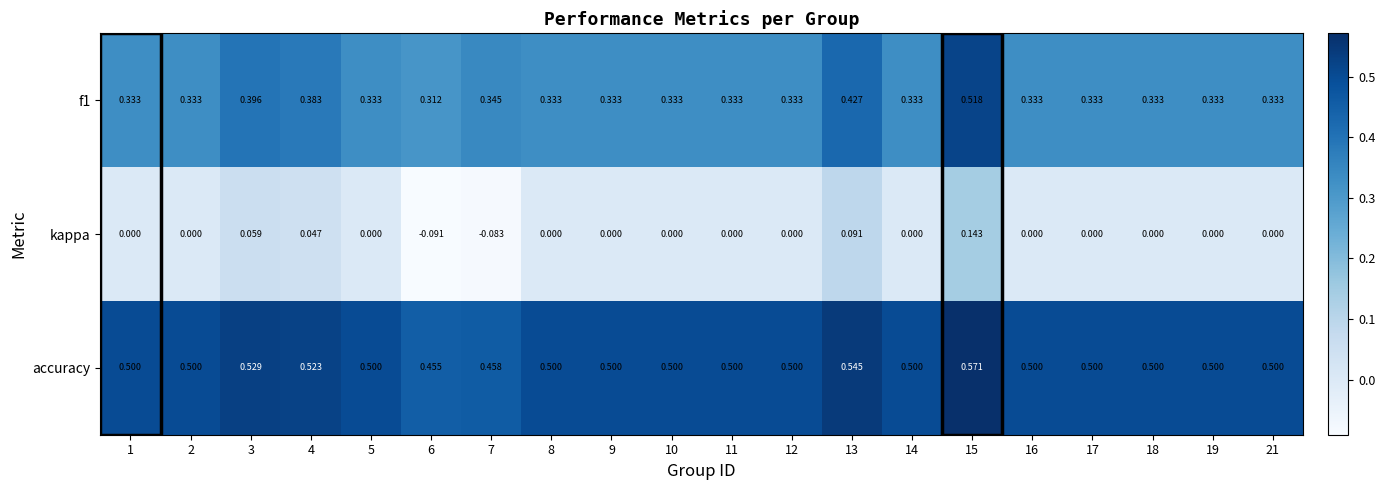

Which series has the largest total across all categories?

accuracy